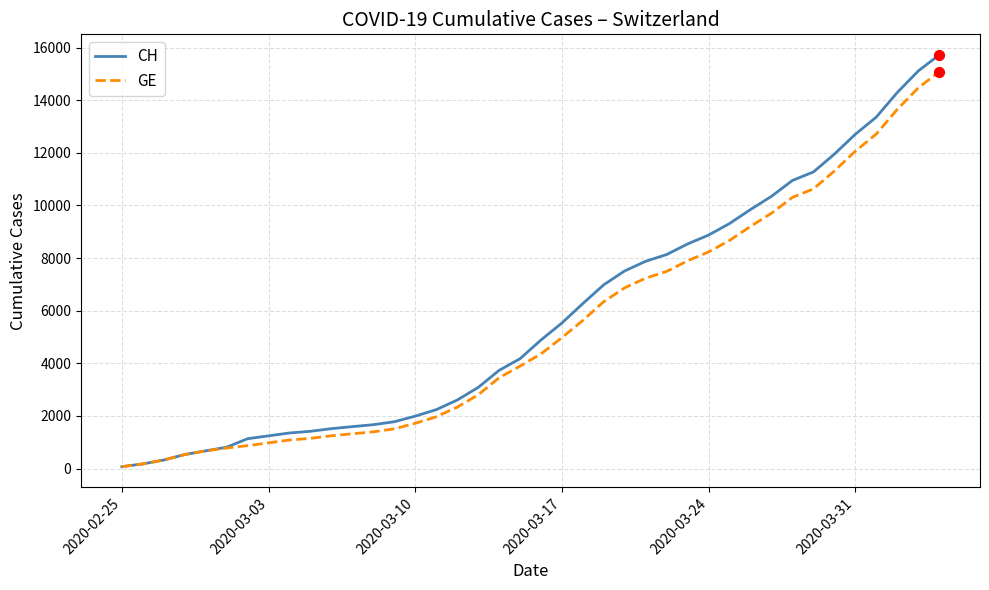

Which series has the widest spread of values?

CH